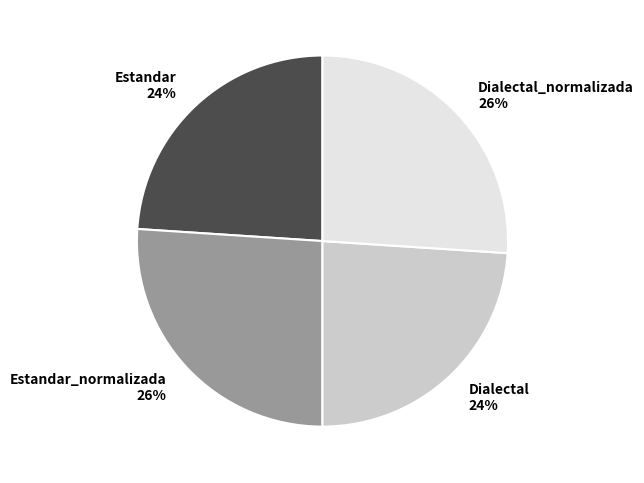

How many slices are in this pie chart?

4